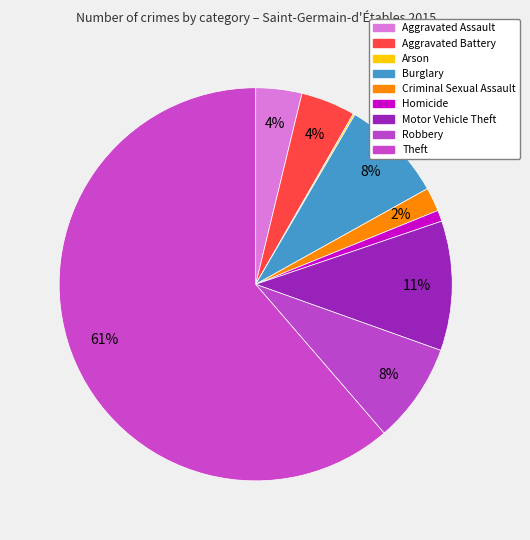

Is it true that Motor Vehicle Theft is 1% of the pie?

False